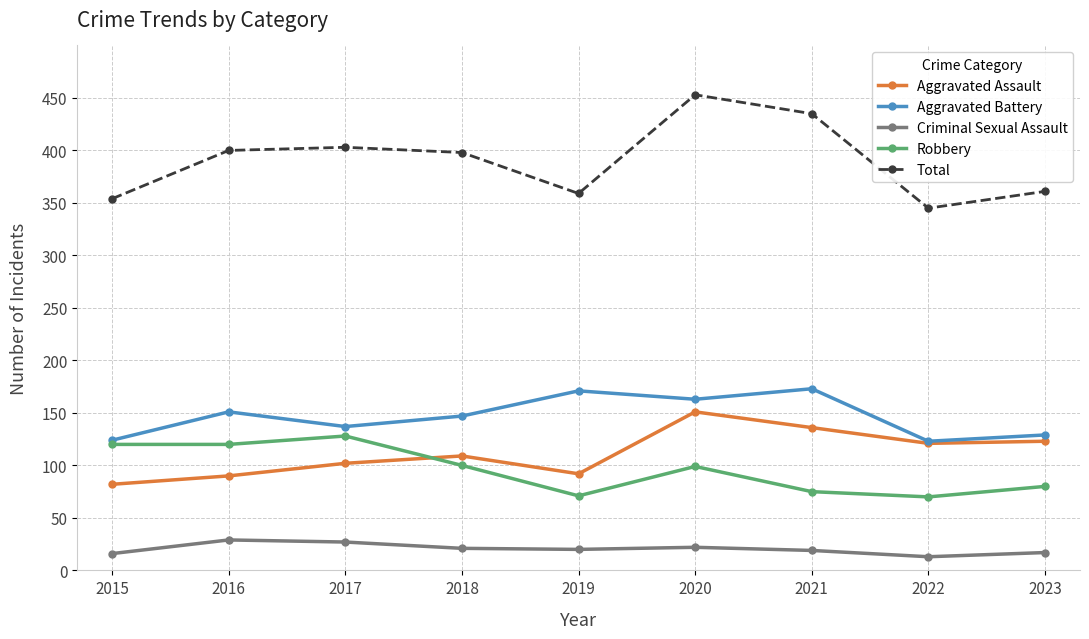

Which series changed the most between 2015 and 2017?

Total